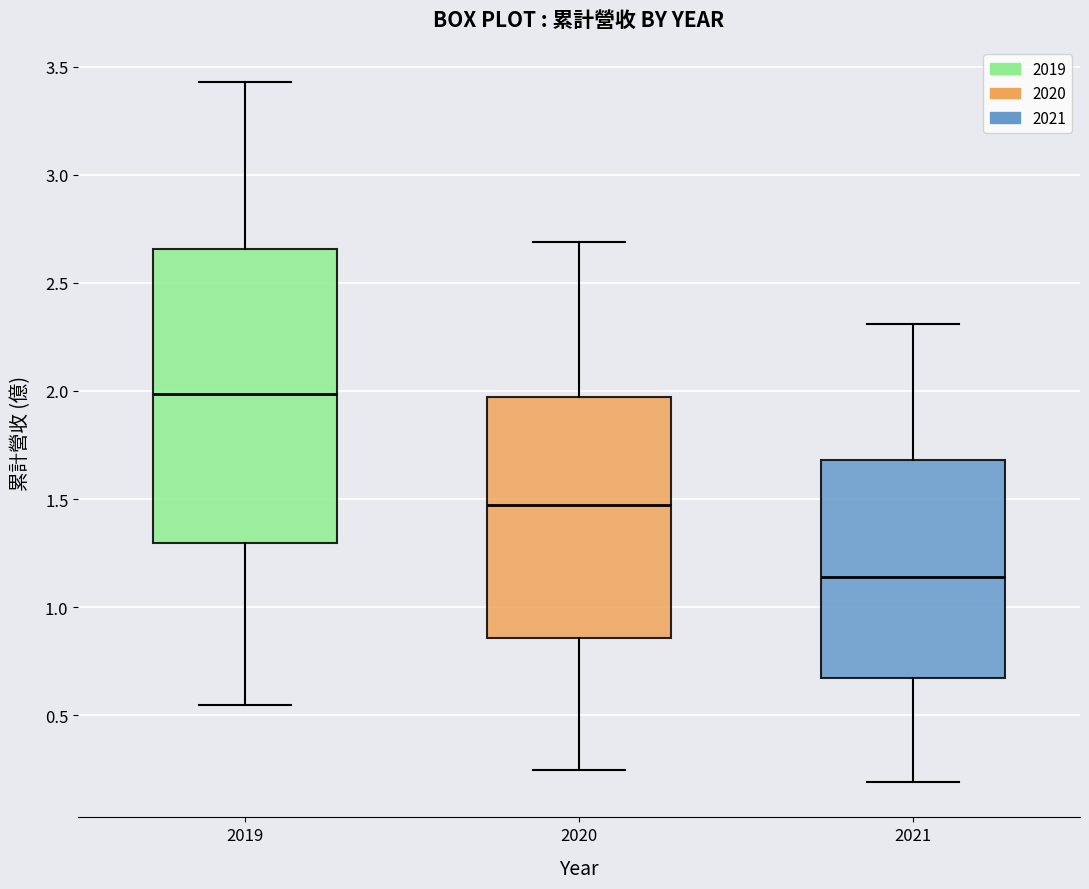

Comparing the boxes themselves (not the whiskers), which one is the tallest?

2019